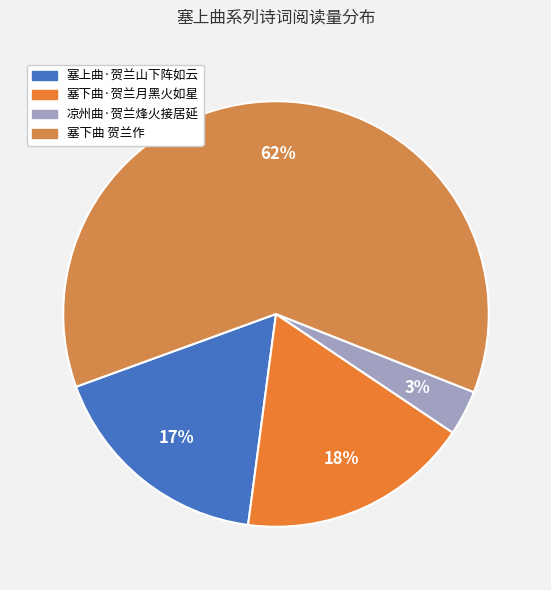

Is 塞下曲·贺兰月黑火如星 the majority of the pie?

No